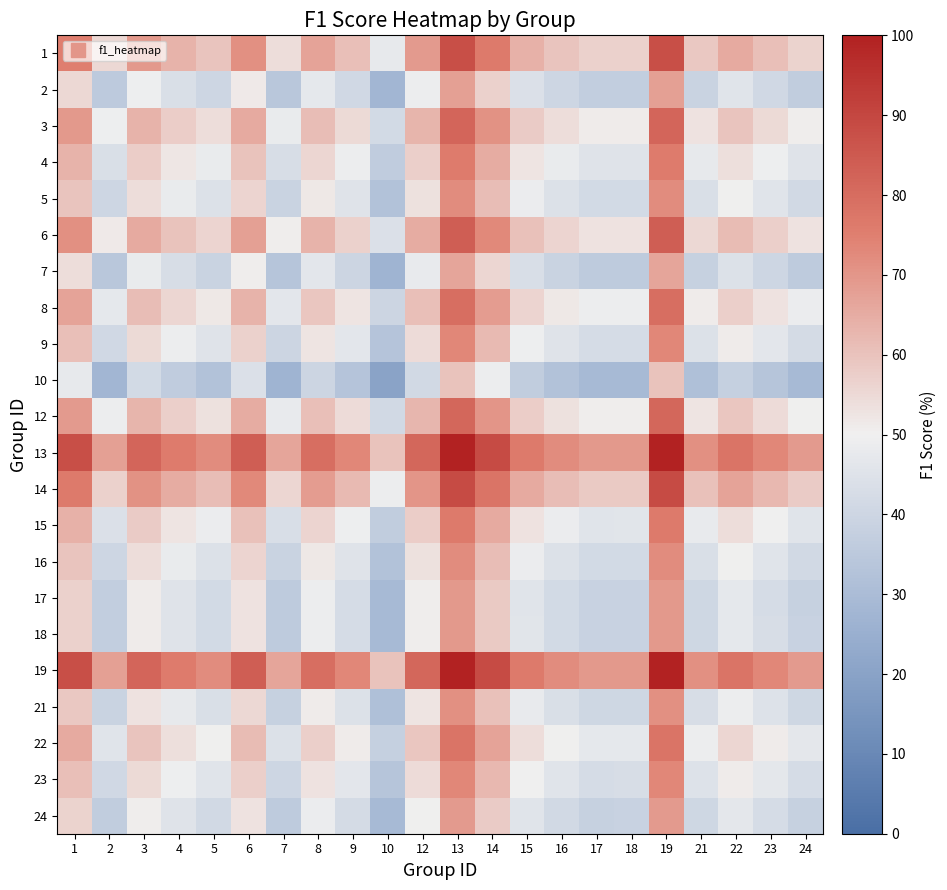

Reading left to right, list all the values displayed in this chart.

1: 1=75.0	2=55.1	3=69.2	4=63.5	5=59.7	6=71.3	7=54.2	8=67.1	9=60.6	10=47.5	12=68.8	13=87.5	14=76.5	15=64.0	16=59.7	17=56.7	18=56.8	19=87.5	21=58.9	22=65.3	23=60.8	24=56.5
2: 1=55.1	2=35.3	3=49.3	4=43.6	5=39.9	6=51.4	7=34.3	8=47.2	9=40.7	10=27.6	12=48.9	13=67.6	14=56.7	15=44.1	16=39.9	17=36.9	18=36.9	19=67.6	21=39.0	22=45.4	23=41.0	24=36.7
3: 1=69.2	2=49.3	3=63.4	4=57.7	5=53.9	6=65.5	7=48.4	8=61.3	9=54.8	10=41.7	12=62.9	13=81.7	14=70.7	15=58.1	16=53.9	17=50.9	18=50.9	19=81.7	21=53.0	22=59.5	23=55.0	24=50.7
4: 1=63.5	2=43.6	3=57.7	4=52.0	5=48.2	6=59.8	7=42.7	8=55.6	9=49.1	10=36.0	12=57.2	13=76.0	14=65.0	15=52.5	16=48.2	17=45.2	18=45.2	19=76.0	21=47.4	22=53.8	23=49.3	24=45.0
5: 1=59.7	2=39.9	3=53.9	4=48.2	5=44.4	6=56.0	7=38.9	8=51.8	9=45.3	10=32.2	12=53.5	13=72.2	14=61.3	15=48.7	16=44.4	17=41.5	18=41.5	19=72.2	21=43.6	22=50.0	23=45.6	24=41.3
6: 1=71.3	2=51.4	3=65.5	4=59.8	5=56.0	6=67.6	7=50.5	8=63.4	9=56.9	10=43.8	12=65.1	13=83.8	14=72.8	15=60.3	16=56.0	17=53.0	18=53.1	19=83.8	21=55.2	22=61.6	23=57.1	24=52.8
7: 1=54.2	2=34.3	3=48.4	4=42.7	5=38.9	6=50.5	7=33.3	8=46.3	9=39.7	10=26.7	12=47.9	13=66.7	14=55.7	15=43.1	16=38.9	17=35.9	18=35.9	19=66.7	21=38.0	22=44.4	23=40.0	24=35.7
8: 1=67.1	2=47.2	3=61.3	4=55.6	5=51.8	6=63.4	7=46.3	8=59.2	9=52.7	10=39.6	12=60.9	13=79.6	14=68.6	15=56.1	16=51.8	17=48.8	18=48.9	19=79.6	21=51.0	22=57.4	23=52.9	24=48.6
9: 1=60.6	2=40.7	3=54.8	4=49.1	5=45.3	6=56.9	7=39.7	8=52.7	9=46.2	10=33.1	12=54.3	13=73.1	14=62.1	15=49.5	16=45.3	17=42.3	18=42.3	19=73.1	21=44.4	22=50.9	23=46.4	24=42.1
10: 1=47.5	2=27.6	3=41.7	4=36.0	5=32.2	6=43.8	7=26.7	8=39.6	9=33.1	10=20.0	12=41.2	13=60.0	14=49.0	15=36.5	16=32.2	17=29.2	18=29.3	19=60.0	21=31.4	22=37.8	23=33.3	24=29.0
12: 1=68.8	2=48.9	3=62.9	4=57.2	5=53.5	6=65.1	7=47.9	8=60.9	9=54.3	10=41.2	12=62.5	13=81.2	14=70.3	15=57.7	16=53.5	17=50.5	18=50.5	19=81.2	21=52.6	22=59.0	23=54.6	24=50.3
13: 1=87.5	2=67.6	3=81.7	4=76.0	5=72.2	6=83.8	7=66.7	8=79.6	9=73.1	10=60.0	12=81.2	13=100.0	14=89.0	15=76.5	16=72.2	17=69.2	18=69.3	19=100.0	21=71.4	22=77.8	23=73.3	24=69.0
14: 1=76.5	2=56.7	3=70.7	4=65.0	5=61.3	6=72.8	7=55.7	8=68.6	9=62.1	10=49.0	12=70.3	13=89.0	14=78.1	15=65.5	16=61.3	17=58.3	18=58.3	19=89.0	21=60.4	22=66.8	23=62.4	24=58.1
15: 1=64.0	2=44.1	3=58.1	4=52.5	5=48.7	6=60.3	7=43.1	8=56.1	9=49.5	10=36.5	12=57.7	13=76.5	14=65.5	15=52.9	16=48.7	17=45.7	18=45.7	19=76.5	21=47.8	22=54.2	23=49.8	24=45.5
16: 1=59.7	2=39.9	3=53.9	4=48.2	5=44.4	6=56.0	7=38.9	8=51.8	9=45.3	10=32.2	12=53.5	13=72.2	14=61.3	15=48.7	16=44.4	17=41.5	18=41.5	19=72.2	21=43.6	22=50.0	23=45.6	24=41.3
17: 1=56.7	2=36.9	3=50.9	4=45.2	5=41.5	6=53.0	7=35.9	8=48.8	9=42.3	10=29.2	12=50.5	13=69.2	14=58.3	15=45.7	16=41.5	17=38.5	18=38.5	19=69.2	21=40.6	22=47.0	23=42.6	24=38.3
18: 1=56.8	2=36.9	3=50.9	4=45.2	5=41.5	6=53.1	7=35.9	8=48.9	9=42.3	10=29.3	12=50.5	13=69.3	14=58.3	15=45.7	16=41.5	17=38.5	18=38.5	19=69.3	21=40.6	22=47.0	23=42.6	24=38.3
19: 1=87.5	2=67.6	3=81.7	4=76.0	5=72.2	6=83.8	7=66.7	8=79.6	9=73.1	10=60.0	12=81.2	13=100.0	14=89.0	15=76.5	16=72.2	17=69.2	18=69.3	19=100.0	21=71.4	22=77.8	23=73.3	24=69.0
21: 1=58.9	2=39.0	3=53.0	4=47.4	5=43.6	6=55.2	7=38.0	8=51.0	9=44.4	10=31.4	12=52.6	13=71.4	14=60.4	15=47.8	16=43.6	17=40.6	18=40.6	19=71.4	21=42.7	22=49.1	23=44.7	24=40.4
22: 1=65.3	2=45.4	3=59.5	4=53.8	5=50.0	6=61.6	7=44.4	8=57.4	9=50.9	10=37.8	12=59.0	13=77.8	14=66.8	15=54.2	16=50.0	17=47.0	18=47.0	19=77.8	21=49.1	22=55.6	23=51.1	24=46.8
23: 1=60.8	2=41.0	3=55.0	4=49.3	5=45.6	6=57.1	7=40.0	8=52.9	9=46.4	10=33.3	12=54.6	13=73.3	14=62.4	15=49.8	16=45.6	17=42.6	18=42.6	19=73.3	21=44.7	22=51.1	23=46.7	24=42.4
24: 1=56.5	2=36.7	3=50.7	4=45.0	5=41.3	6=52.8	7=35.7	8=48.6	9=42.1	10=29.0	12=50.3	13=69.0	14=58.1	15=45.5	16=41.3	17=38.3	18=38.3	19=69.0	21=40.4	22=46.8	23=42.4	24=38.1